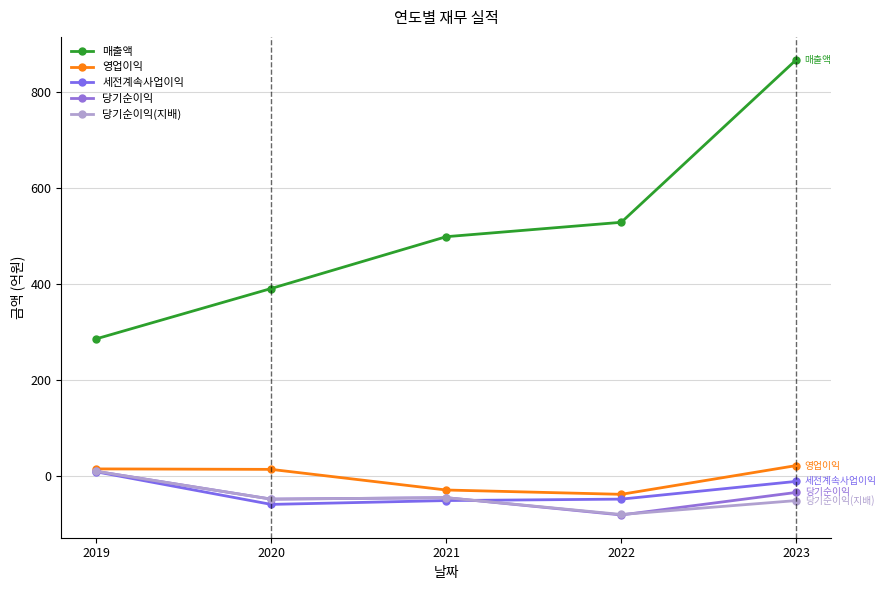

At which label does 세전계속사업이익 first exceed -48?

2019